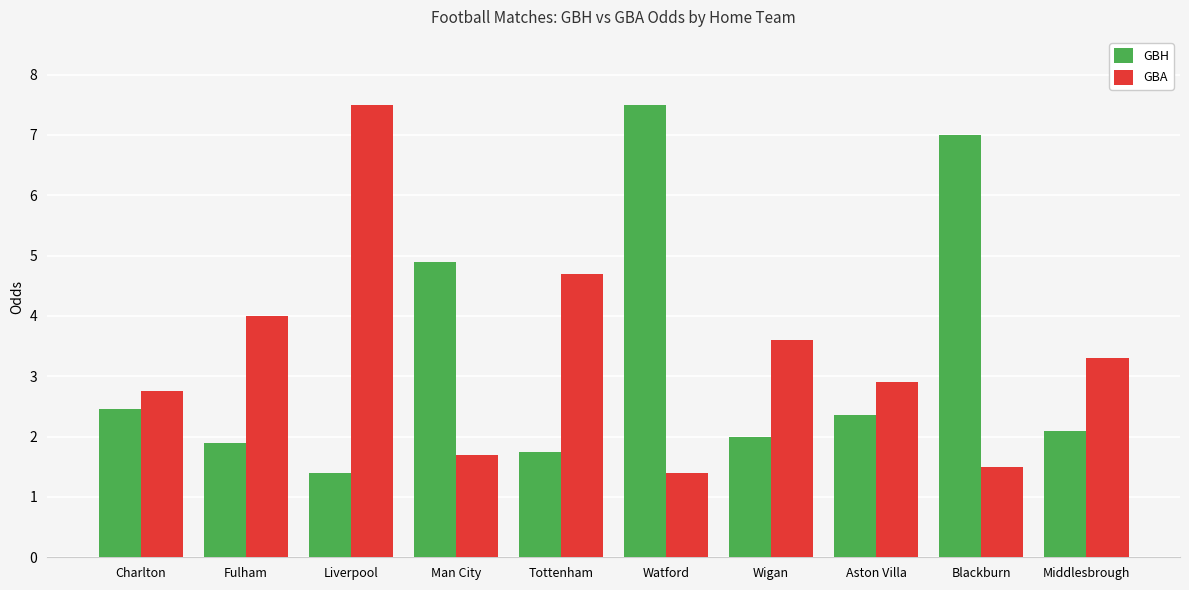

What is the difference between the second highest and second lowest values in the GBA series?

3.2